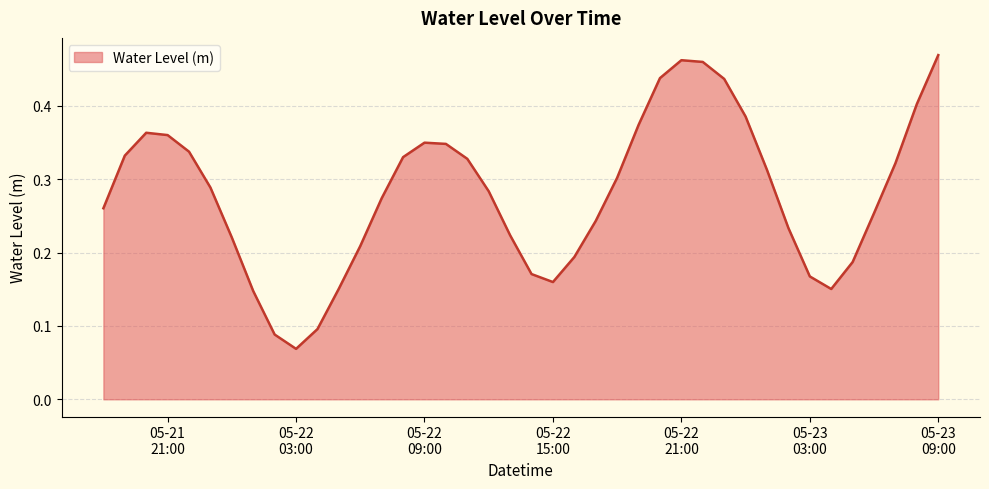

What is the difference between the maximum and minimum values?

0.4